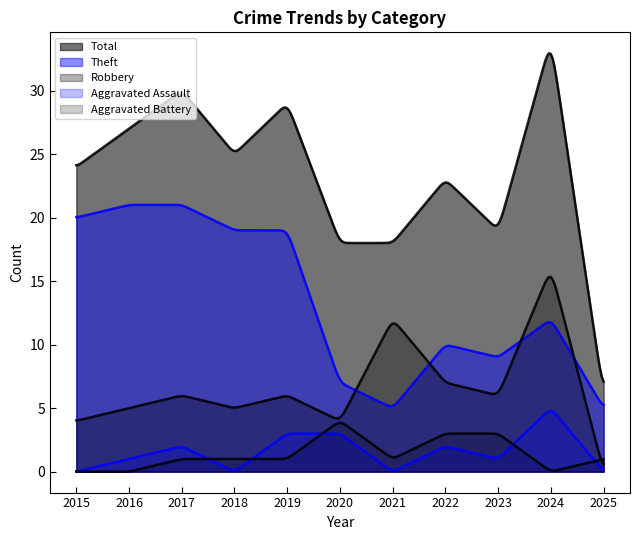

Which series has the widest spread of values?

Total